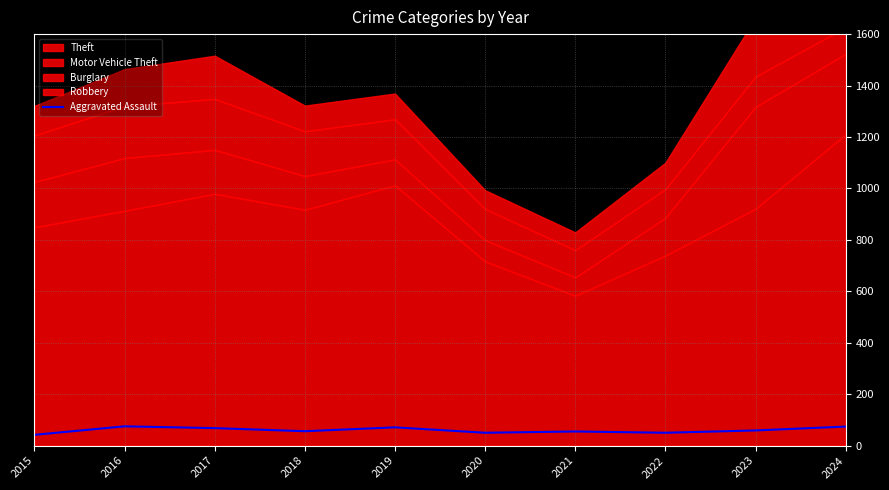

What is the maximum value for Aggravated Assault?

75